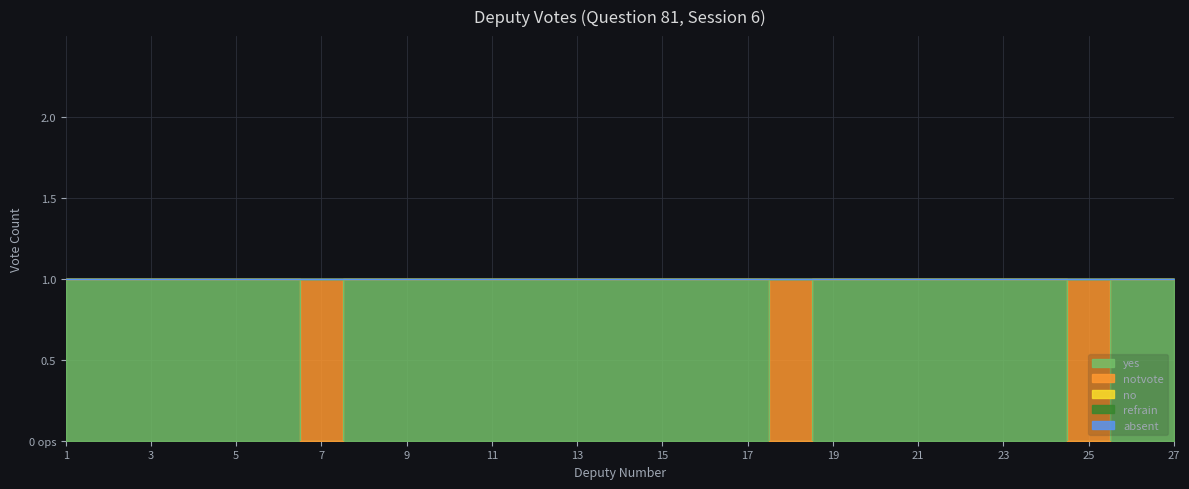

How many interior local peaks does the notvote series have?

3